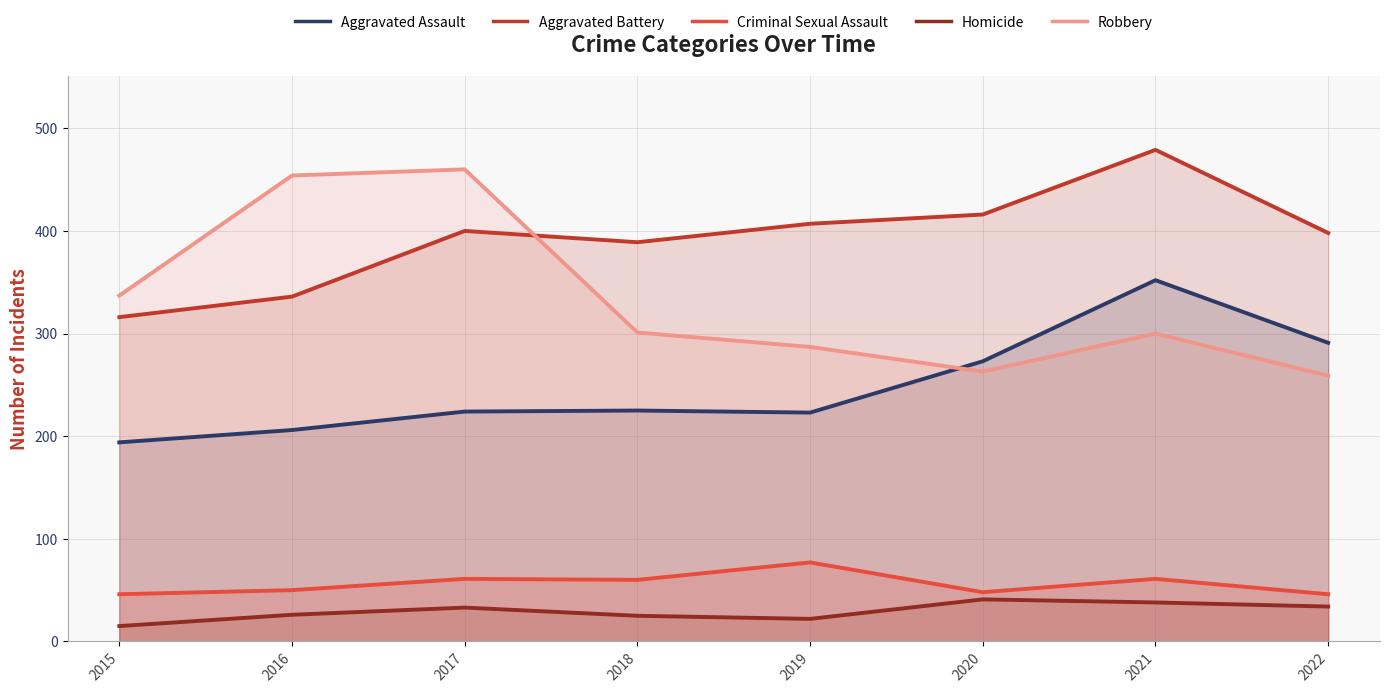

The value of Robbery at 2018 is 301. True or false?

True